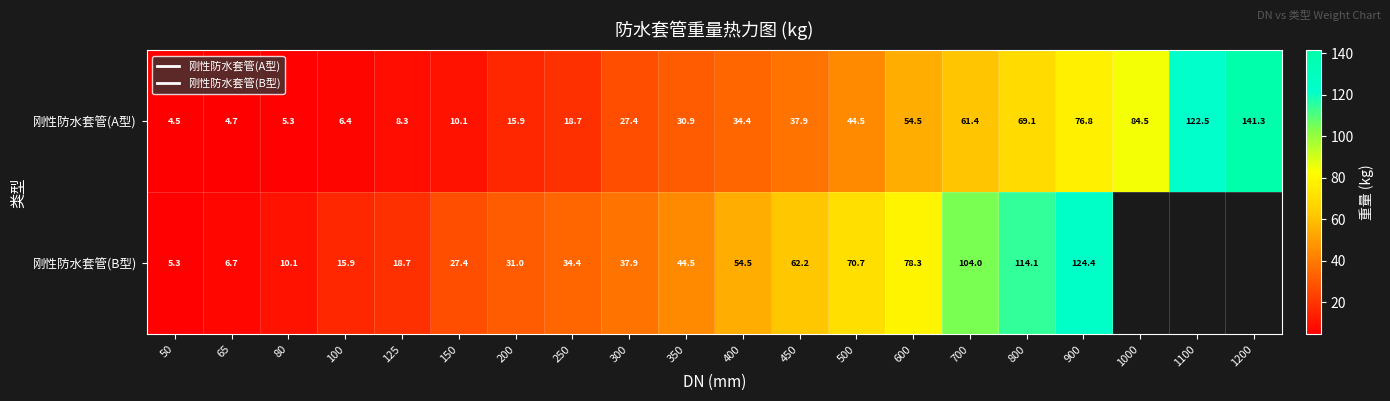

At 80, list the series in order from smallest to largest.

刚性防水套管(A型), 刚性防水套管(B型)